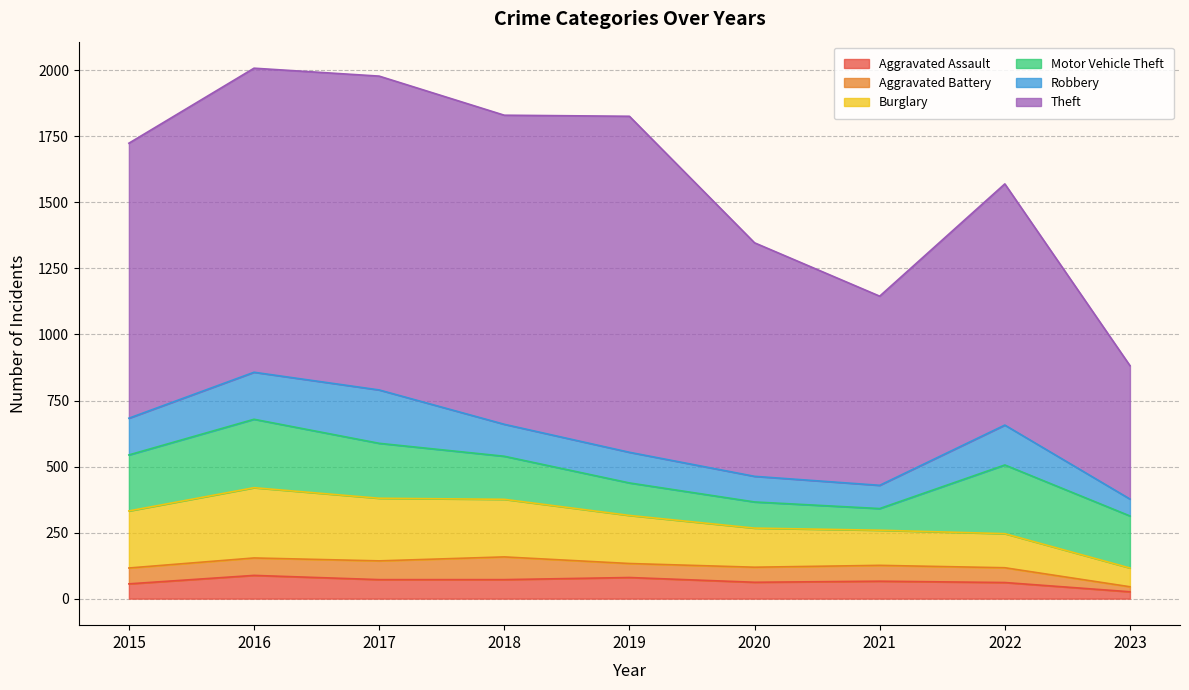

What is the sum of the Burglary values at 2021 and 2018?

351